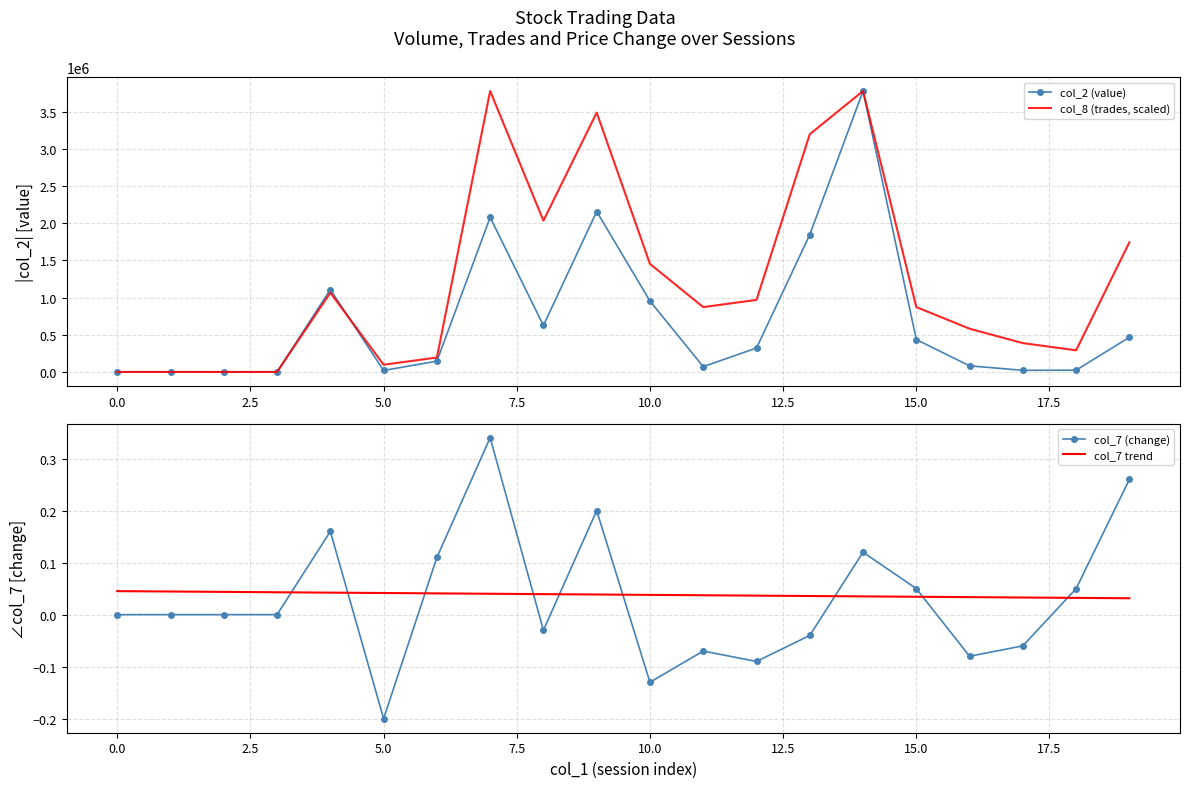

Reading left to right, list all the values displayed in this chart.

col_2 (value): 0.0	0.0	0.0	0.0	1107570.0	19950.0	145000.0	2078380.0	624670.0	2157410.0	953270.0	71210.0	321640.0	1846290.0	3777790.0	435810.0	82070.0	21550.0	23860.0	465950.0
col_8 (trades, scaled): 0.0	0.0	0.0	0.0	1065530.5	96866.4	193732.8	3777790.0	2034194.6	3487190.8	1452996.2	871797.7	968664.1	3196591.5	3777790.0	871797.7	581198.5	387465.6	290599.2	1743595.4
col_7 (change): 0.0	0.0	0.0	0.0	0.2	-0.2	0.1	0.3	-0.0	0.2	-0.1	-0.1	-0.1	-0.0	0.1	0.1	-0.1	-0.1	0.1	0.3
col_7 trend: 0.0	0.0	0.0	0.0	0.0	0.0	0.0	0.0	0.0	0.0	0.0	0.0	0.0	0.0	0.0	0.0	0.0	0.0	0.0	0.0